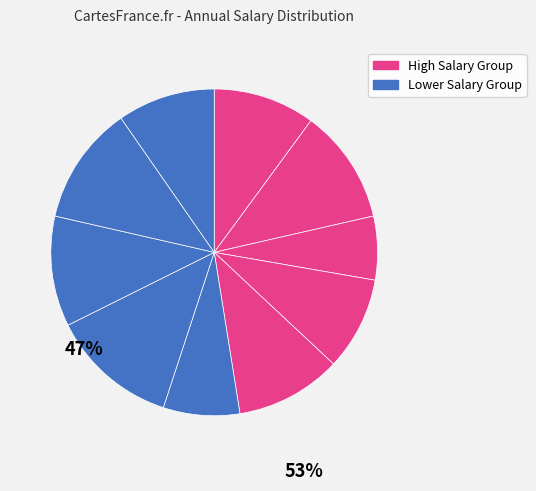

How many slices are in this pie chart?

10